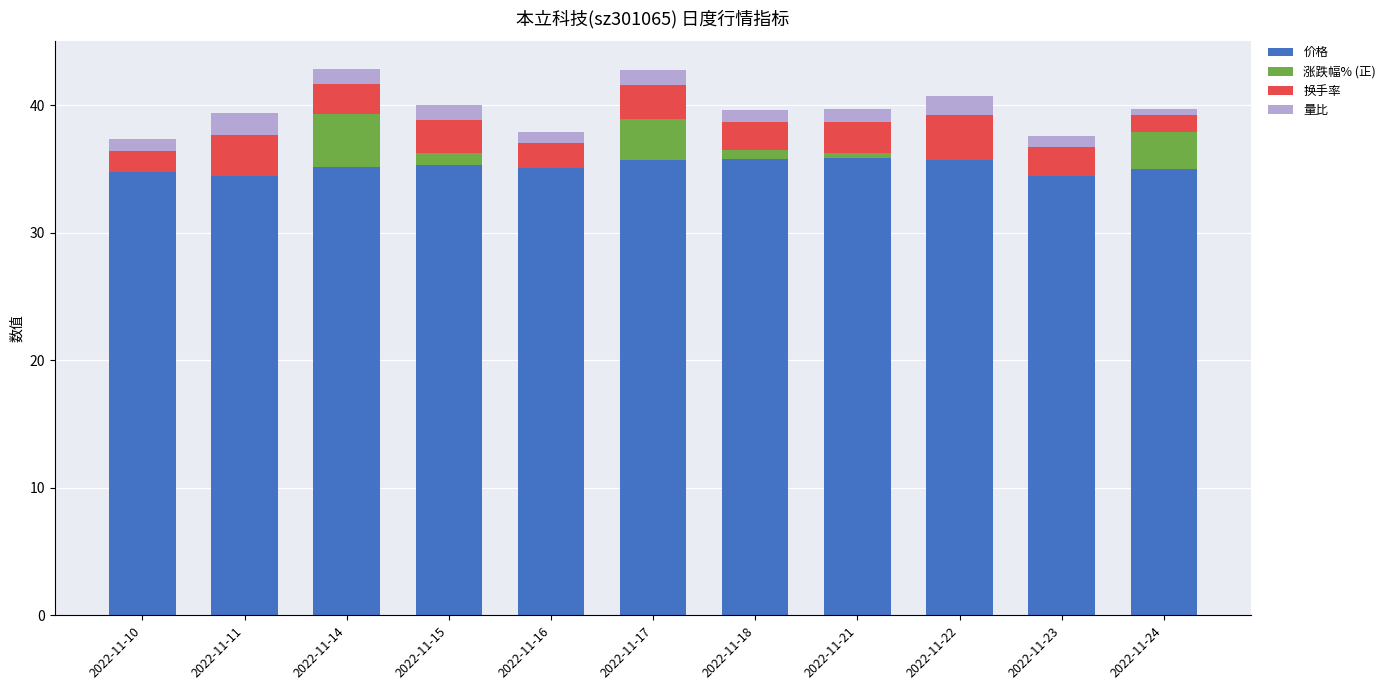

Is it true that 价格 equals 7.4 at 2022-11-21?

False